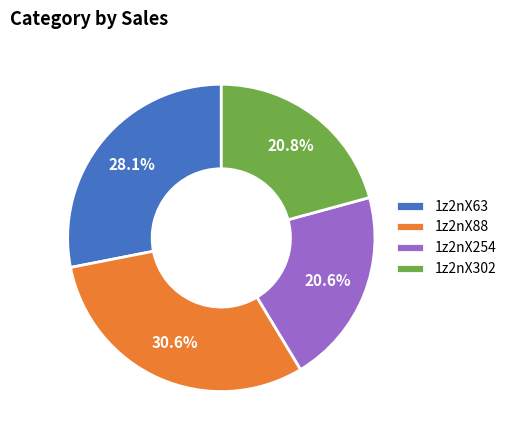

Approximately how many times larger is the value at 1z2nX63 compared to 1z2nX254?

1.4